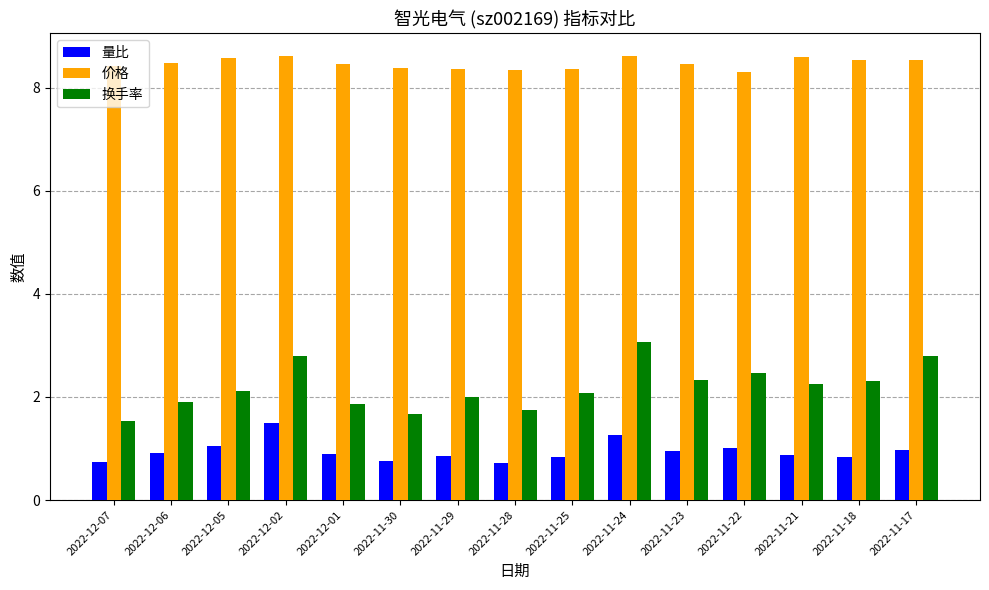

What is the spread (max minus min) of values at 2022-12-02?

7.1